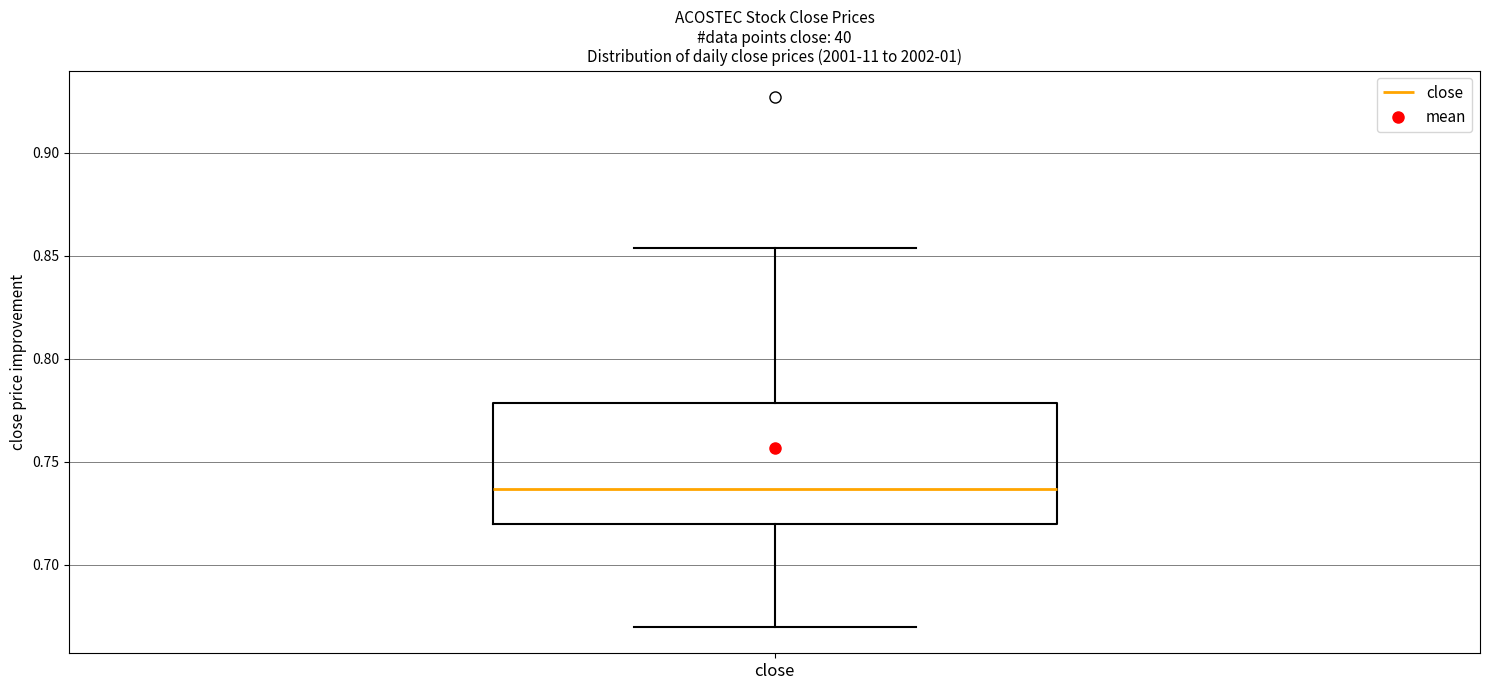

Read this box plot against the y-axis: the position of the median line, the range covered by the box, and the ends of both whiskers. The values are not printed on the chart, so give them approximately, as read against the axis.

median 0.735, box 0.720 to 0.780, whiskers 0.670 to 0.855